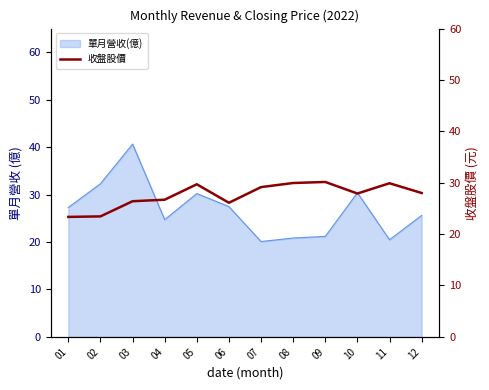

Is it true that 單月營收(億) equals 32.3 at 02?

True